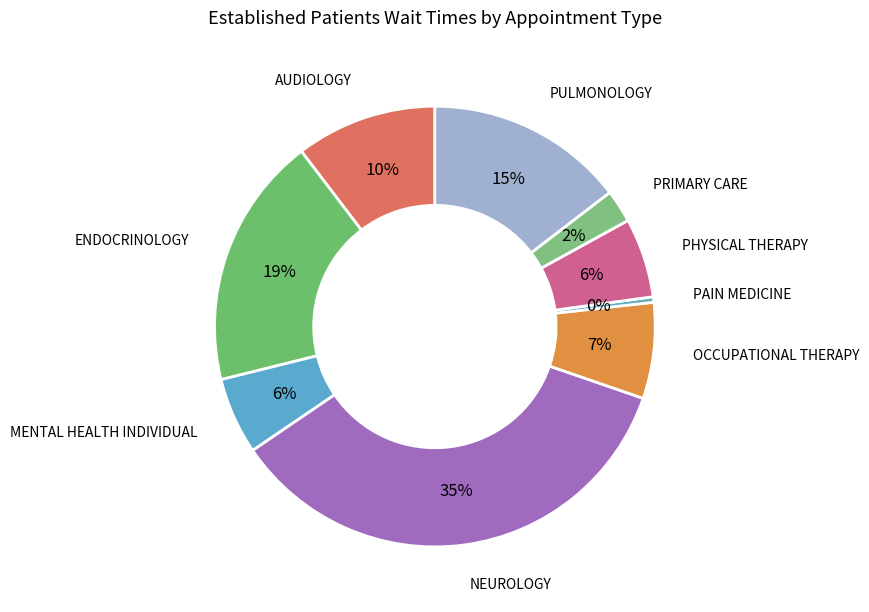

Count the number of slices in the pie.

9